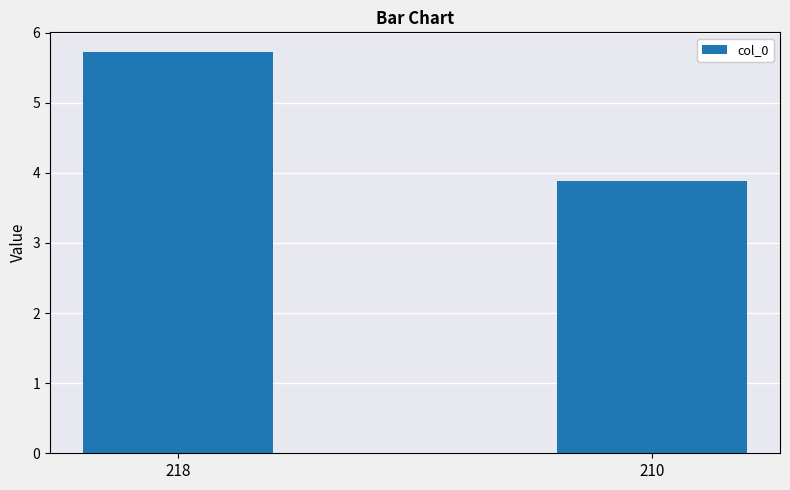

Where is the data nearest to the value 4?

210